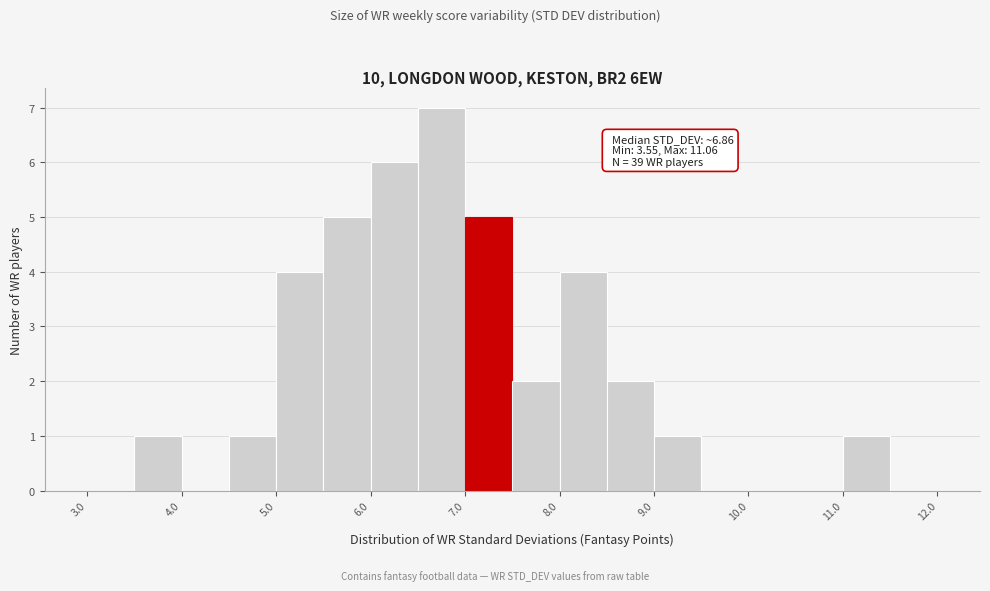

Which range on the x-axis has the tallest bar?

6.5 to 7.0